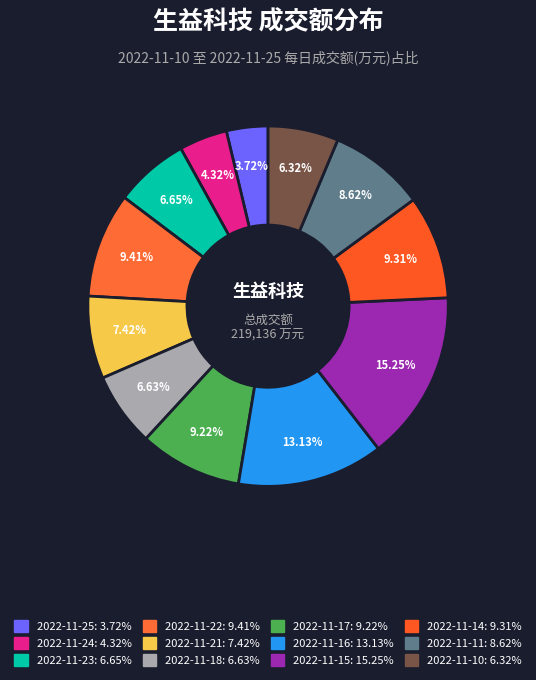

Is 2022-11-14 the majority of the pie?

No